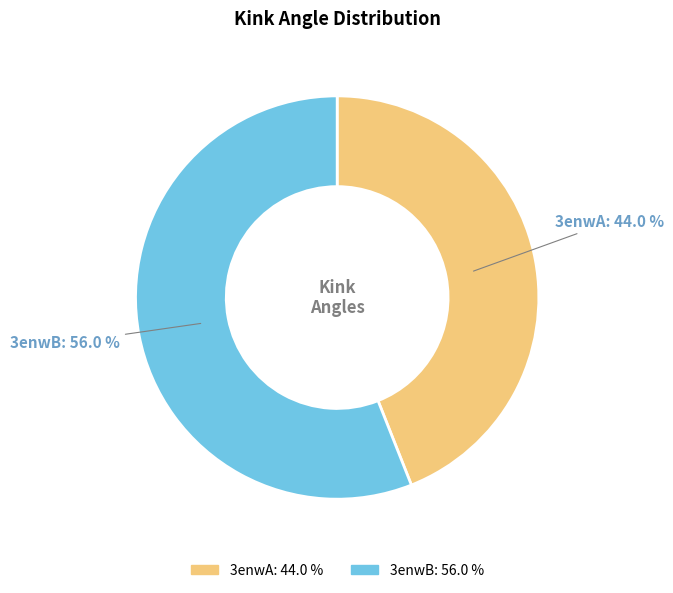

Between 3enwA and 3enwB, which is larger?

3enwB